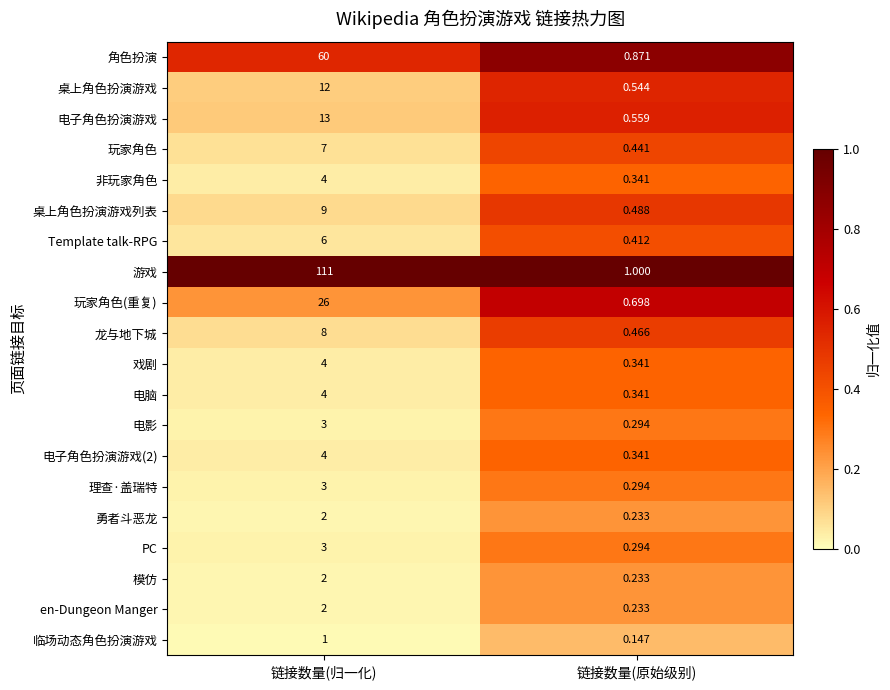

Where is PC nearest to the value 1?

链接数量(原始级别)